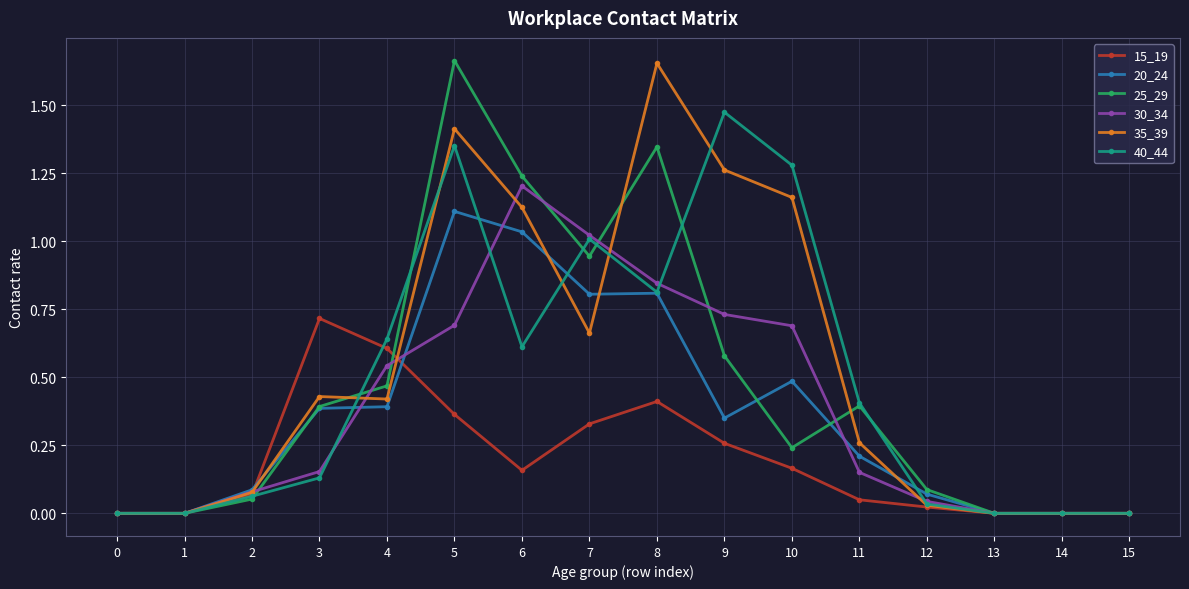

Where is the first local maximum for 40_44?

5